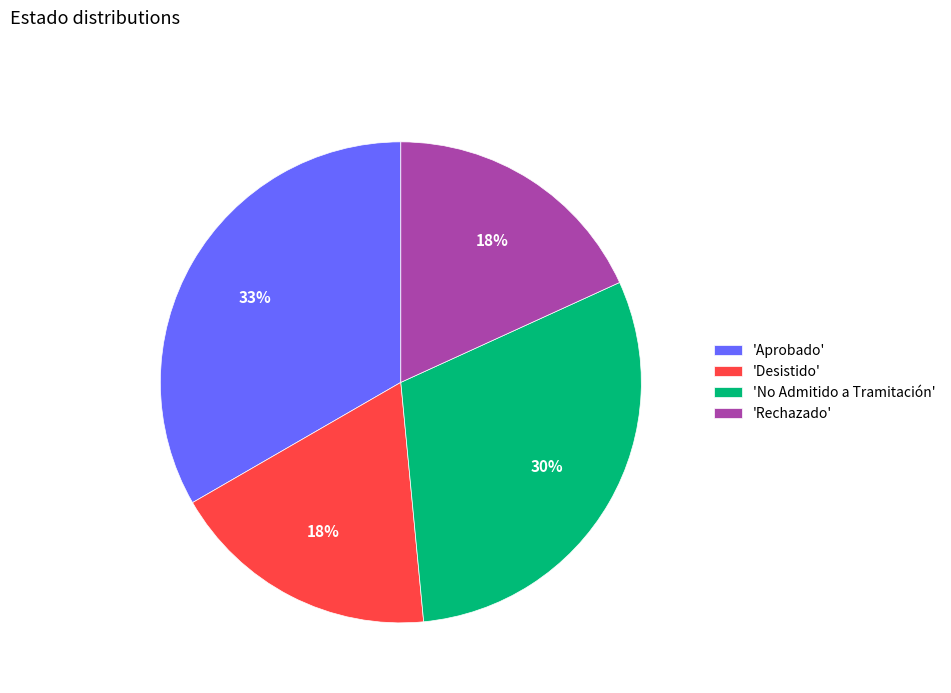

Does 'Aprobado' represent more than half of the total?

No